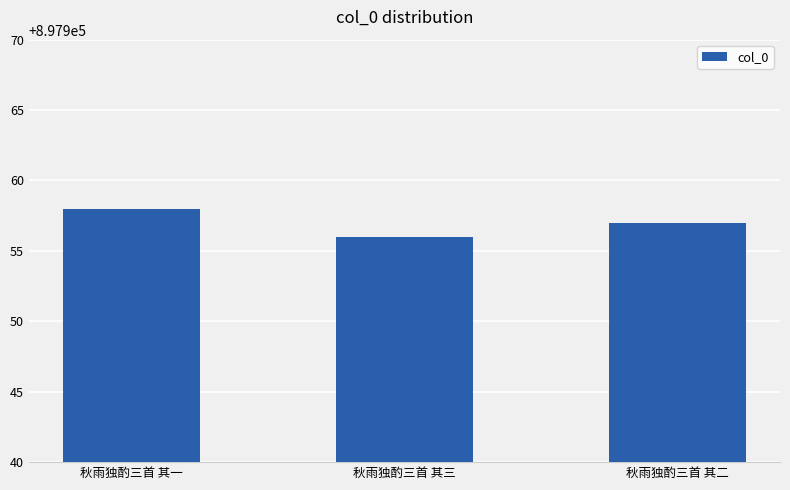

Reading left to right, extract all data points from this chart.

897958	897956	897957